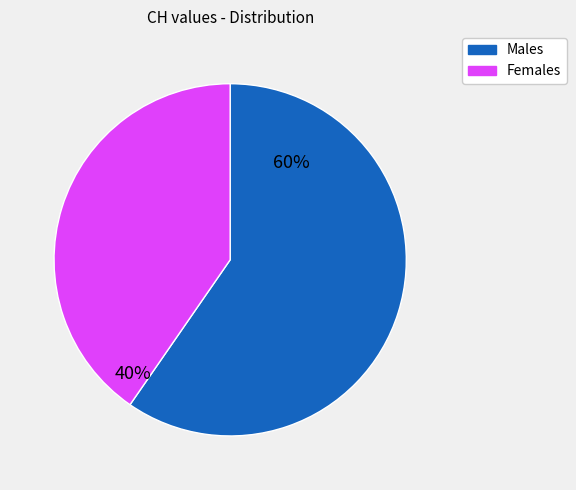

Is there a majority slice in this chart?

Yes